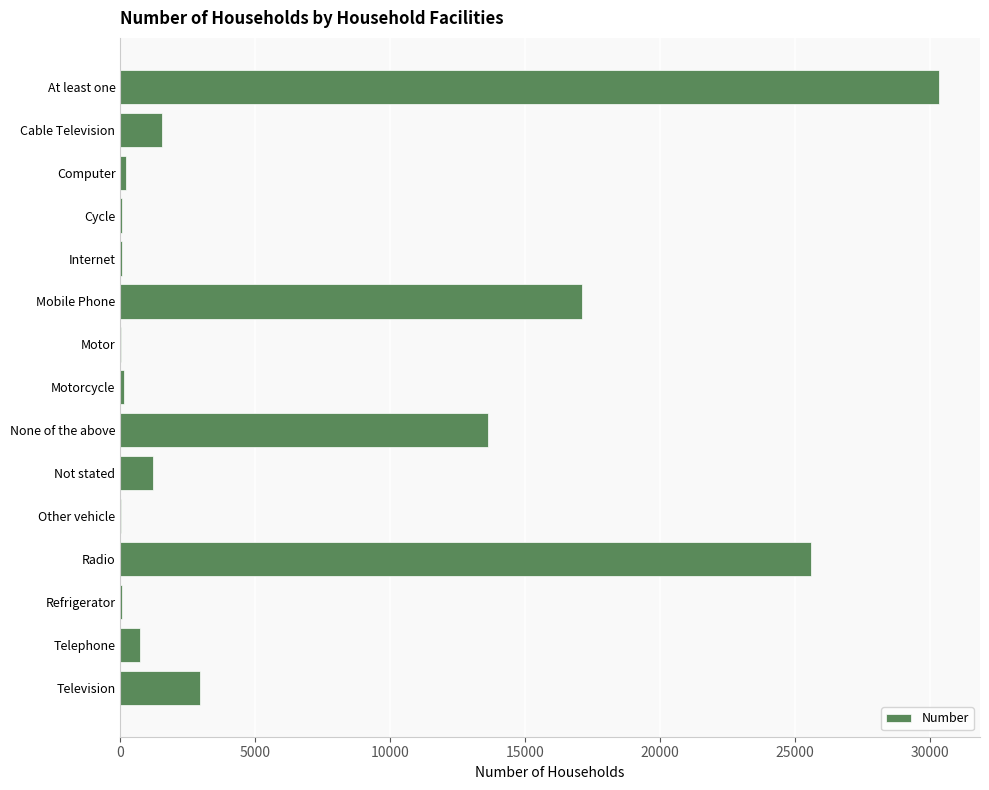

Between Mobile Phone and Motor, which is larger?

Mobile Phone